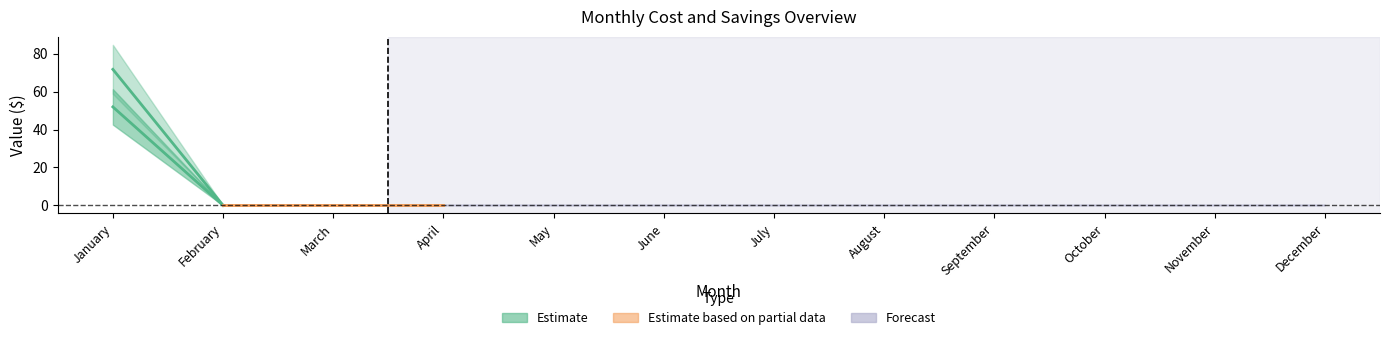

True or false: Weekly_Savings_$ and Total_Cost_$ intersect in this chart.

False